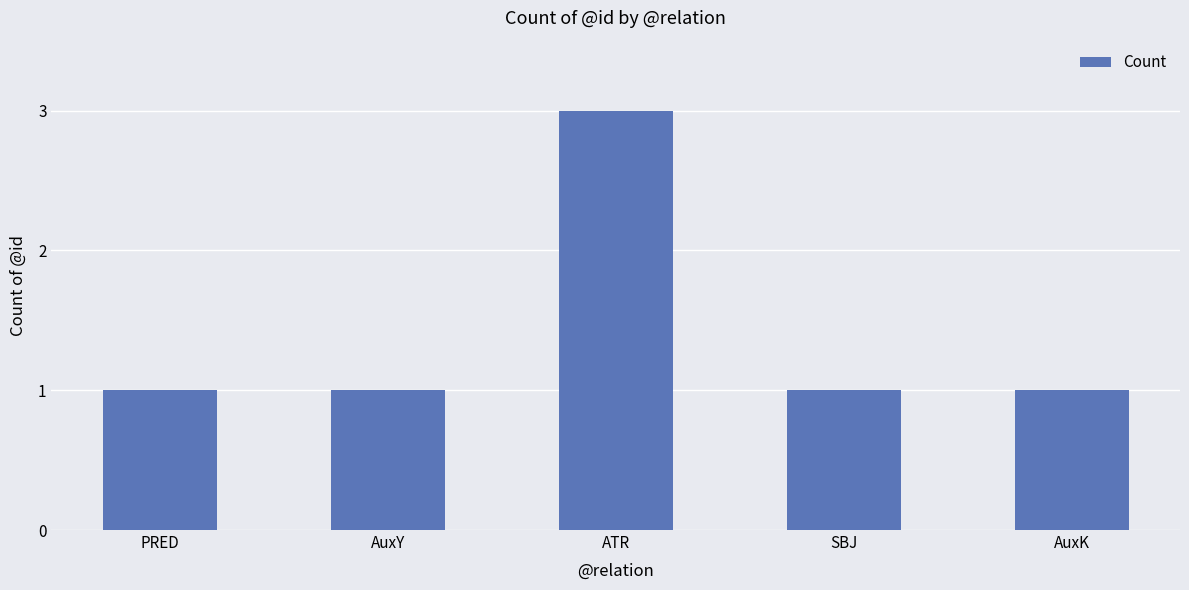

Which category has the highest value across all series?

ATR